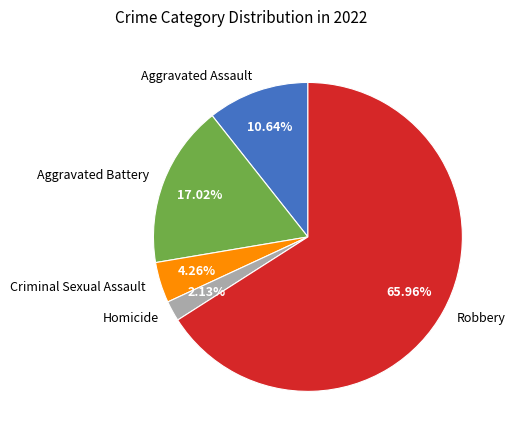

Between Criminal Sexual Assault and Aggravated Battery, which is larger?

Aggravated Battery